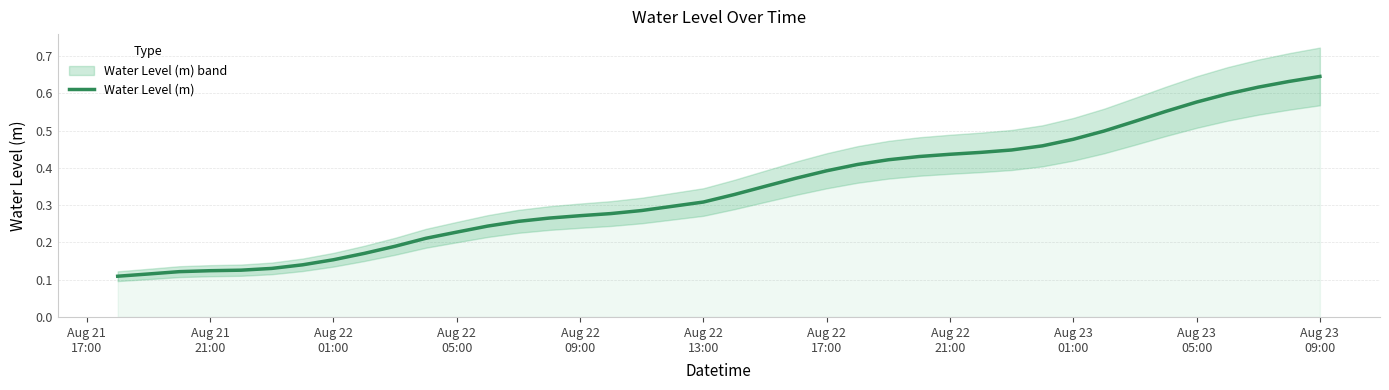

Is it true that the value at 12 is 0.4?

False